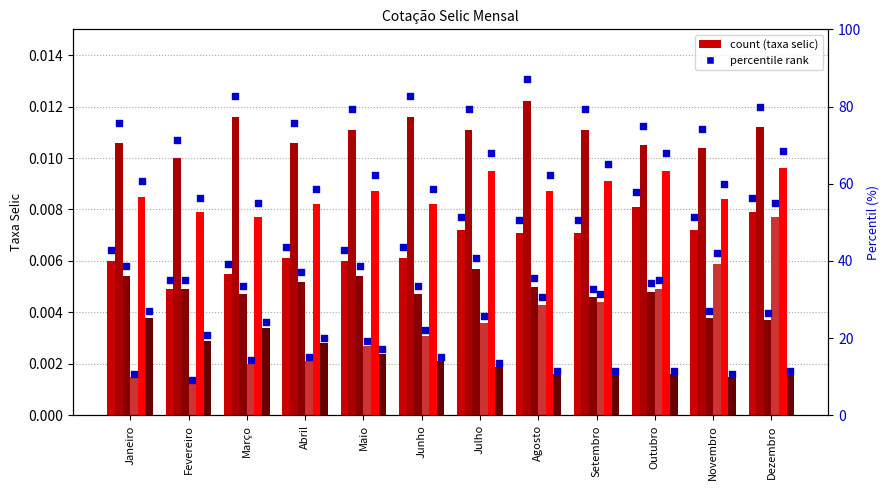

At which category is the sum across all series the highest?

Dezembro